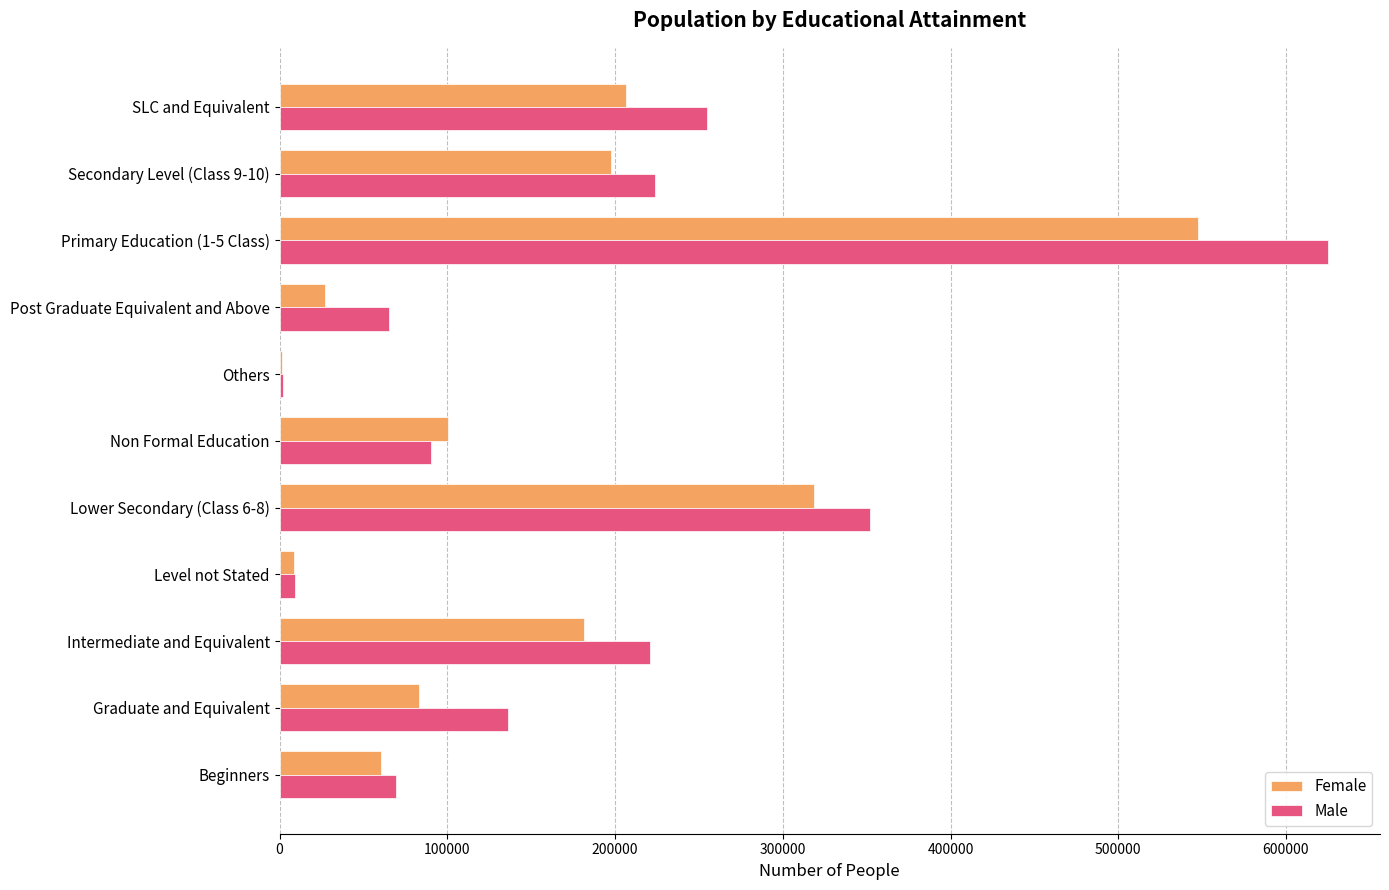

Count the number of categories in the chart.

11